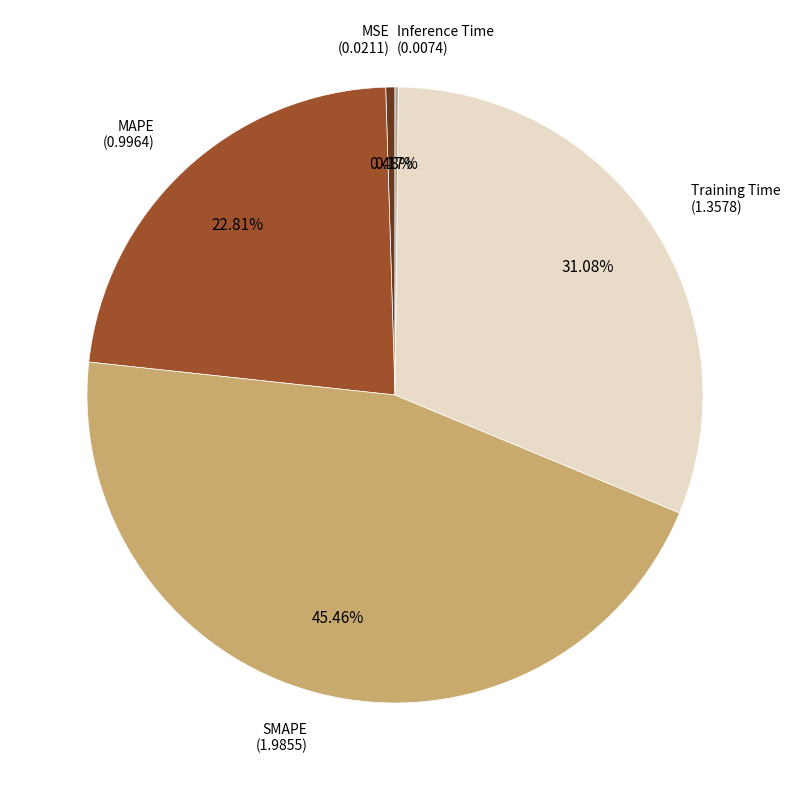

Is there a majority slice in this chart?

No